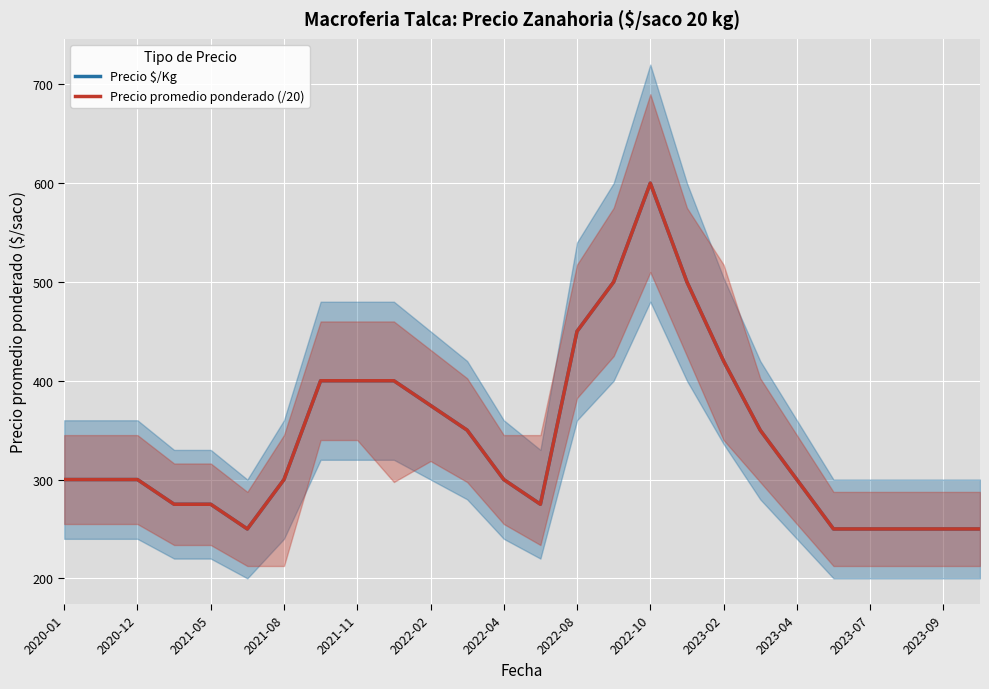

What is the total value across all series at 2020-01?

600